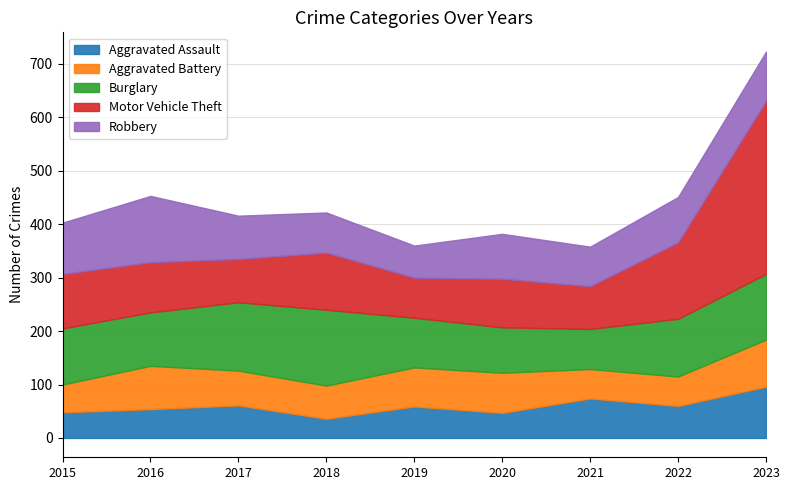

Where do Robbery and Aggravated Assault first cross each other?

2022 and 2023